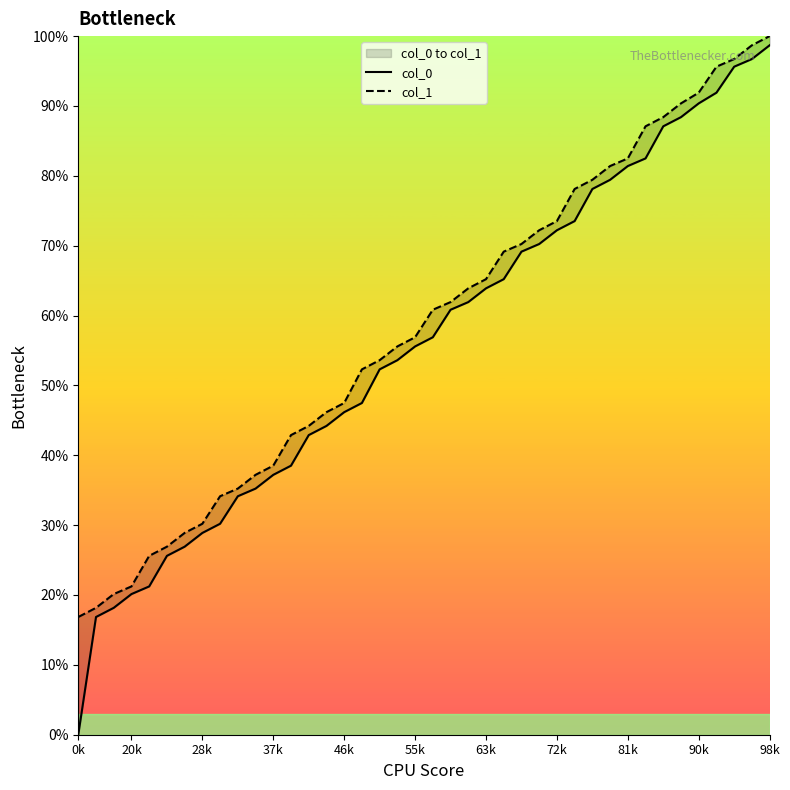

Reading right to left, what are all the values shown in this chart?

col_0: 98.7	96.7	95.6	91.9	90.4	88.4	87.1	82.5	81.4	79.4	78.1	73.5	72.2	70.2	69.1	65.2	63.9	61.9	60.8	56.9	55.6	53.6	52.3	47.5	46.2	44.2	42.9	38.5	37.2	35.2	34.1	30.2	28.9	26.9	25.6	21.2	20.1	18.2	16.9	0.0
col_1: 100.0	98.7	96.7	95.6	91.9	90.4	88.4	87.1	82.5	81.4	79.4	78.1	73.5	72.2	70.2	69.1	65.2	63.9	61.9	60.8	56.9	55.6	53.6	52.3	47.5	46.2	44.2	42.9	38.5	37.2	35.2	34.1	30.2	28.9	26.9	25.6	21.2	20.1	18.2	16.9